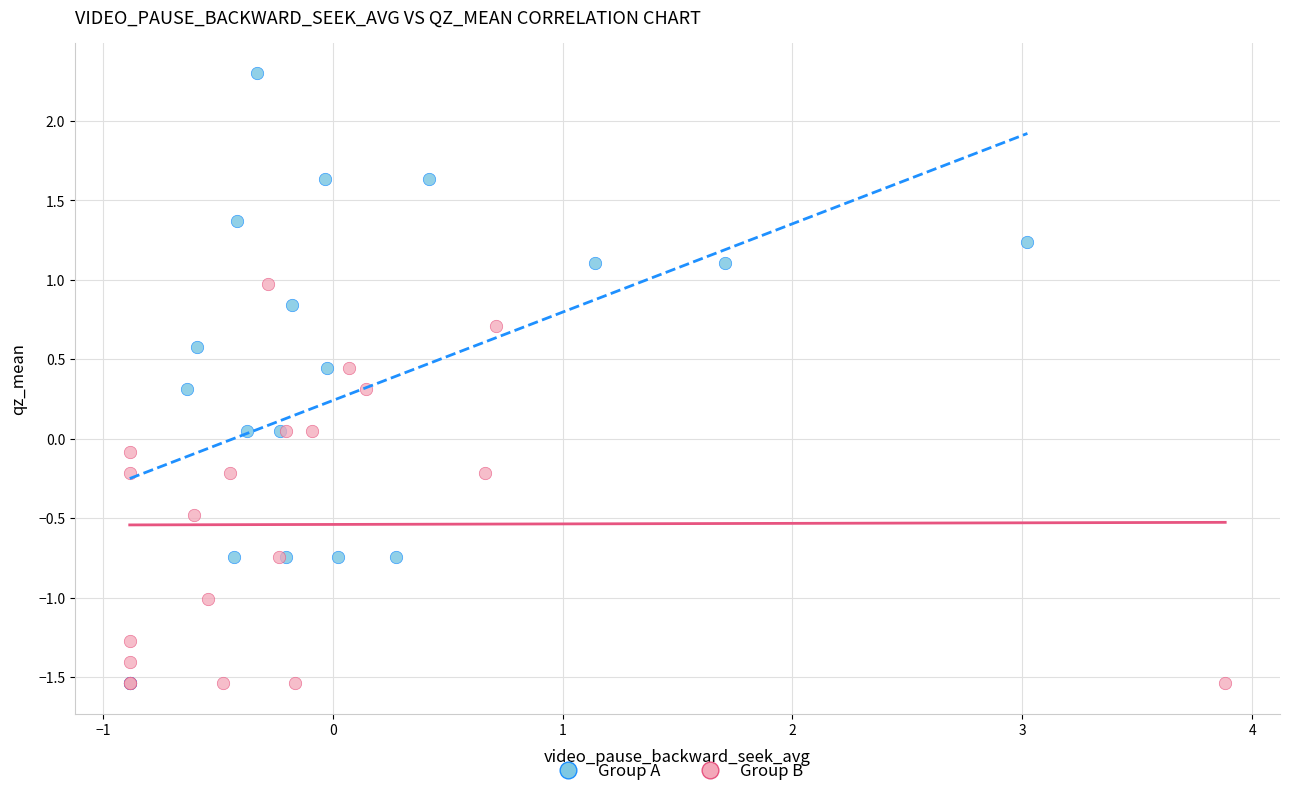

Which series has the largest Y range (max minus min)?

Group A